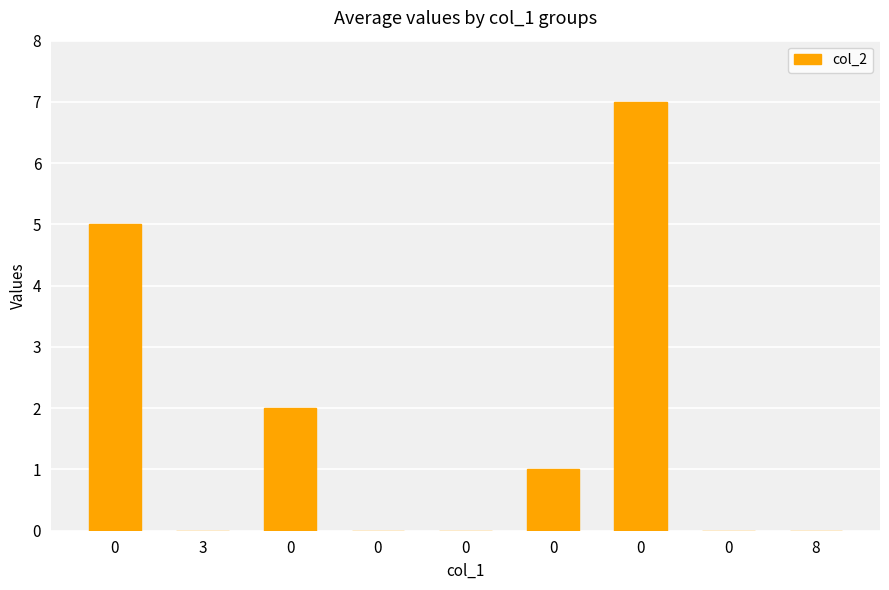

What is the change in value from 0 to 8?

-5